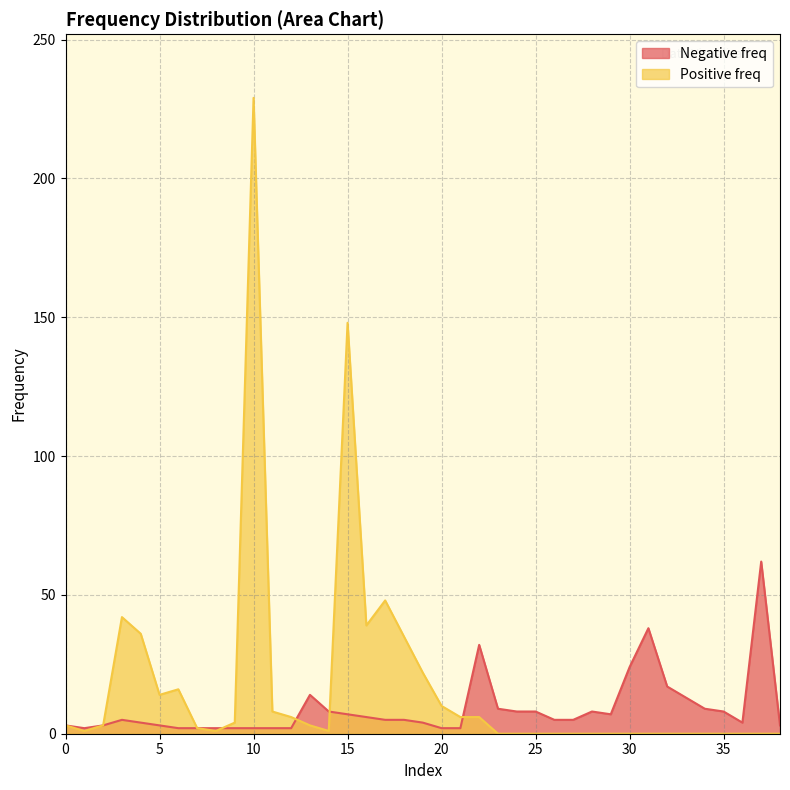

Which series has the largest range (max minus min)?

Positive freq